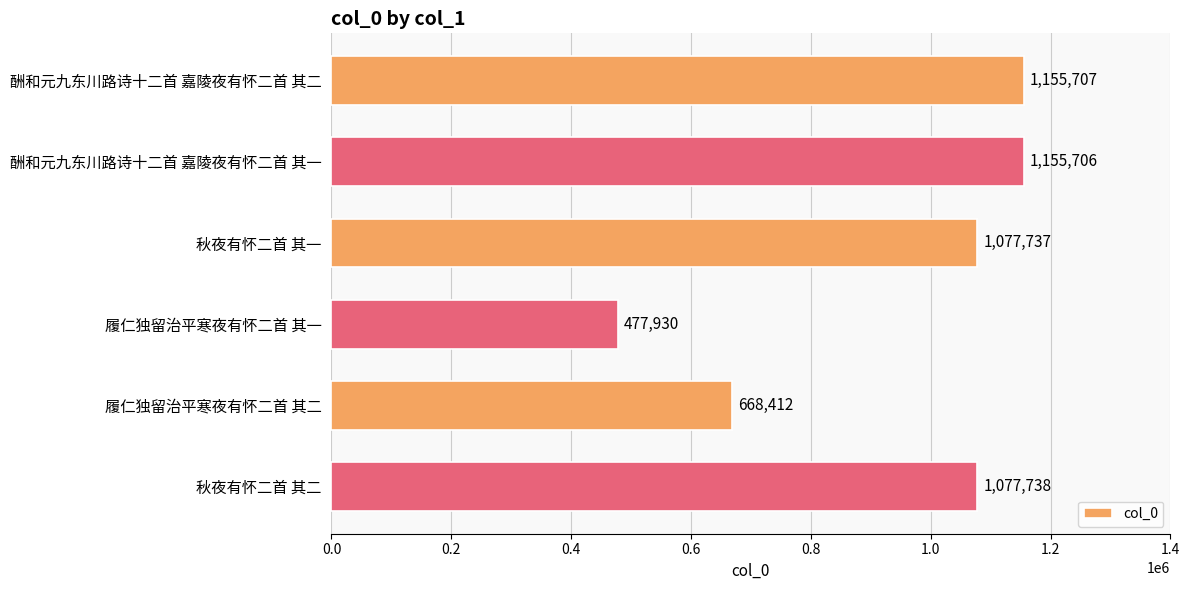

At which label is the value closest to 816818?

履仁独留治平寒夜有怀二首 其二